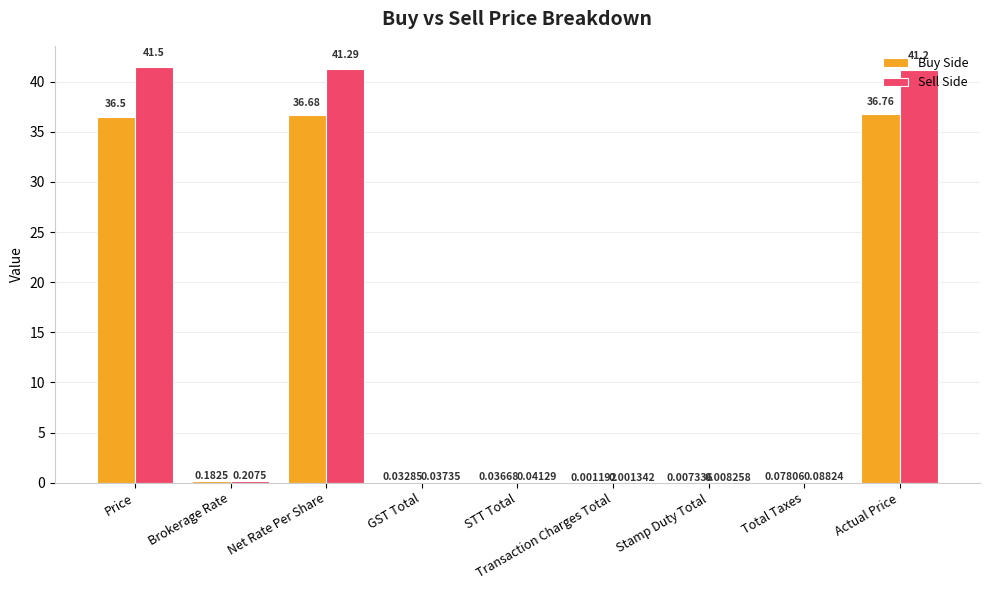

Between Transaction Charges Total and Total Taxes, which series saw the biggest shift?

Sell Side